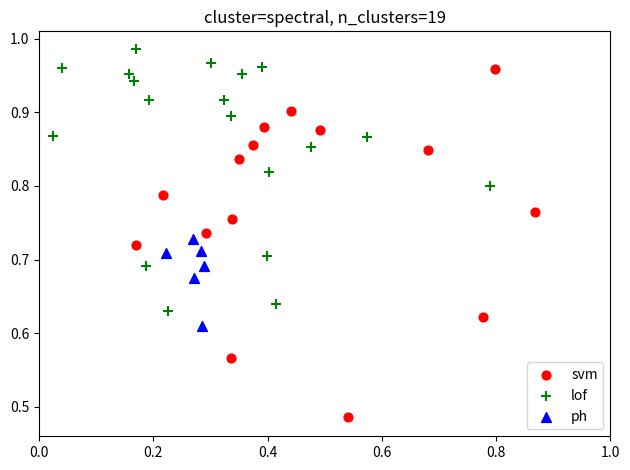

Which series has the largest Y range (max minus min)?

svm